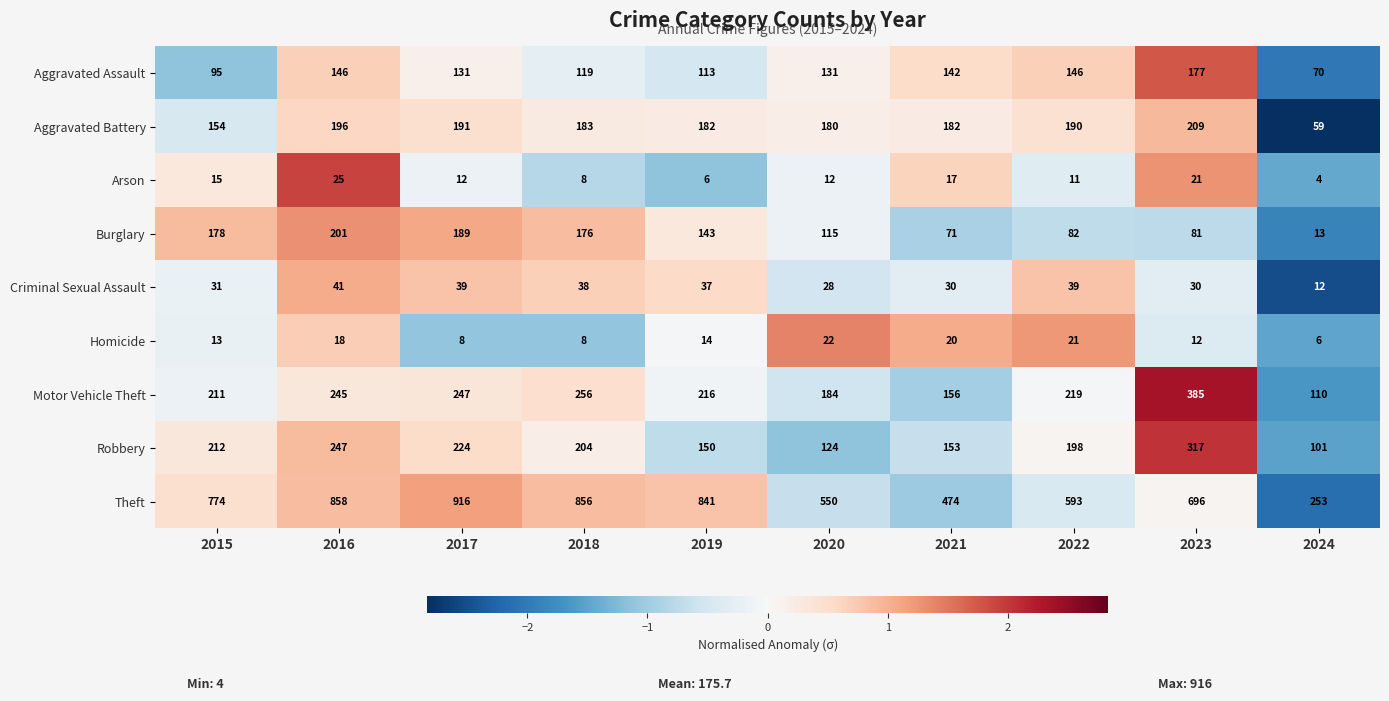

The Aggravated Assault series shows 119 at 2018. True or false?

True